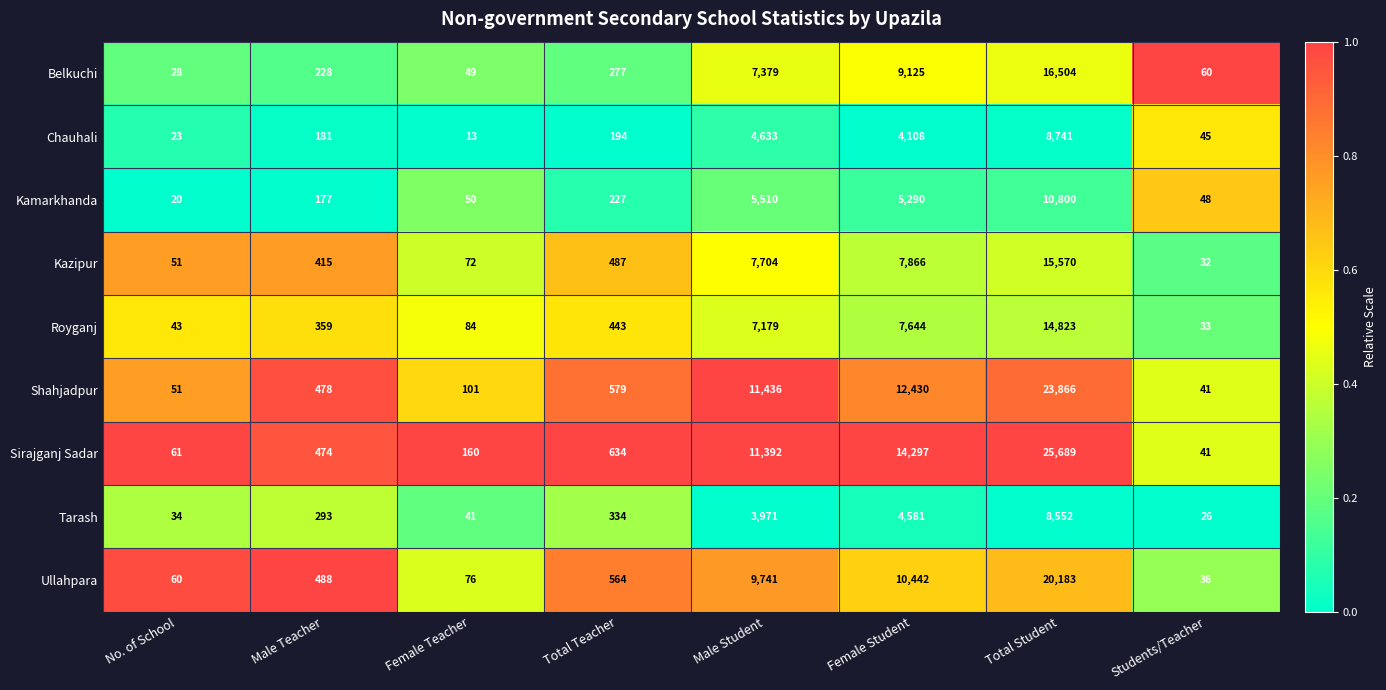

Rank the series by their maximum value, from lowest to highest.

Tarash, Chauhali, Kamarkhanda, Royganj, Kazipur, Belkuchi, Ullahpara, Shahjadpur, Sirajganj Sadar